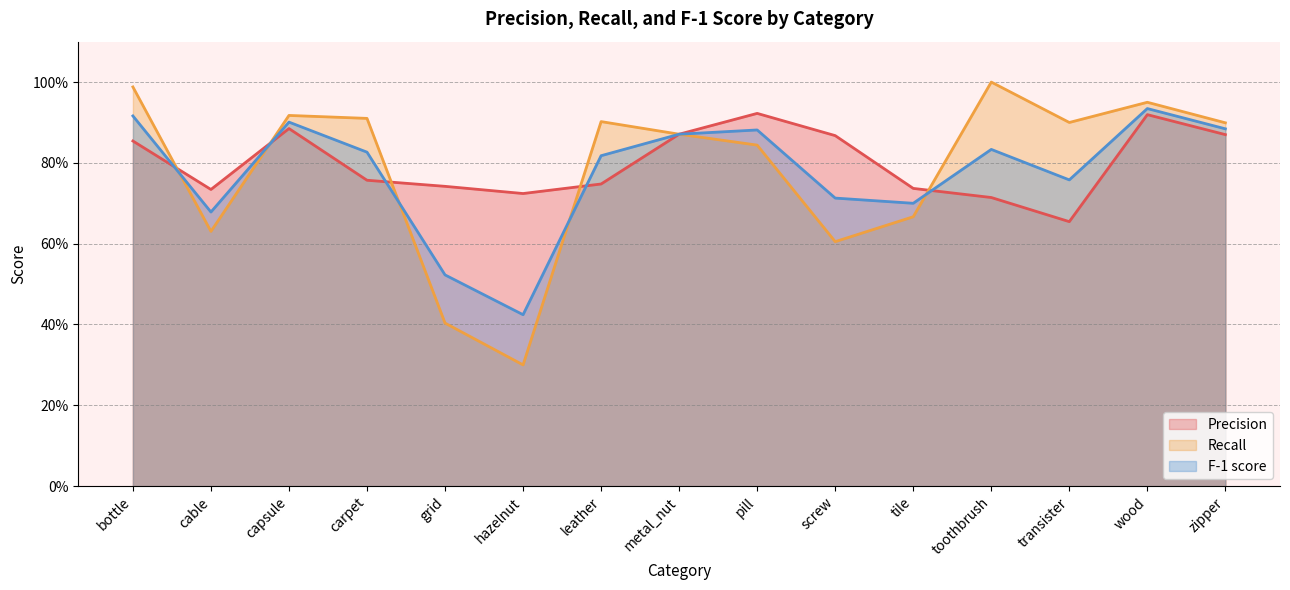

Reading right to left, list all the values displayed in this chart.

Precision: 0.9	0.9	0.7	0.7	0.7	0.9	0.9	0.9	0.7	0.7	0.7	0.8	0.9	0.7	0.9
Recall: 0.9	0.9	0.9	1.0	0.7	0.6	0.8	0.9	0.9	0.3	0.4	0.9	0.9	0.6	1.0
F-1 score: 0.9	0.9	0.8	0.8	0.7	0.7	0.9	0.9	0.8	0.4	0.5	0.8	0.9	0.7	0.9